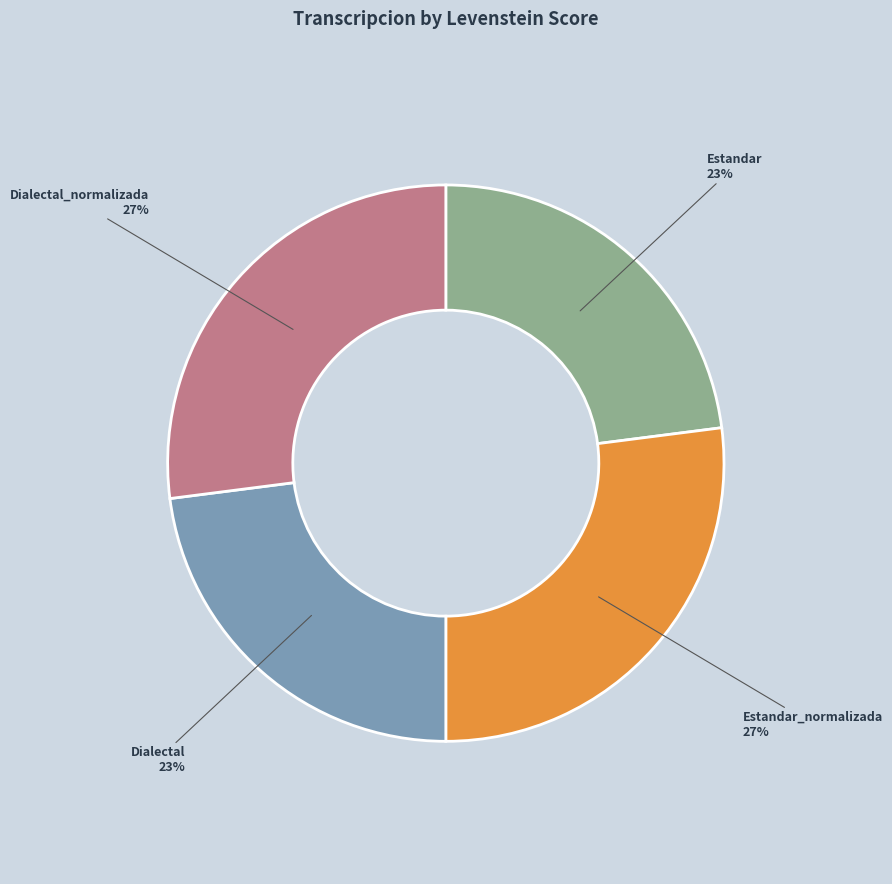

Count the number of slices in the pie.

4